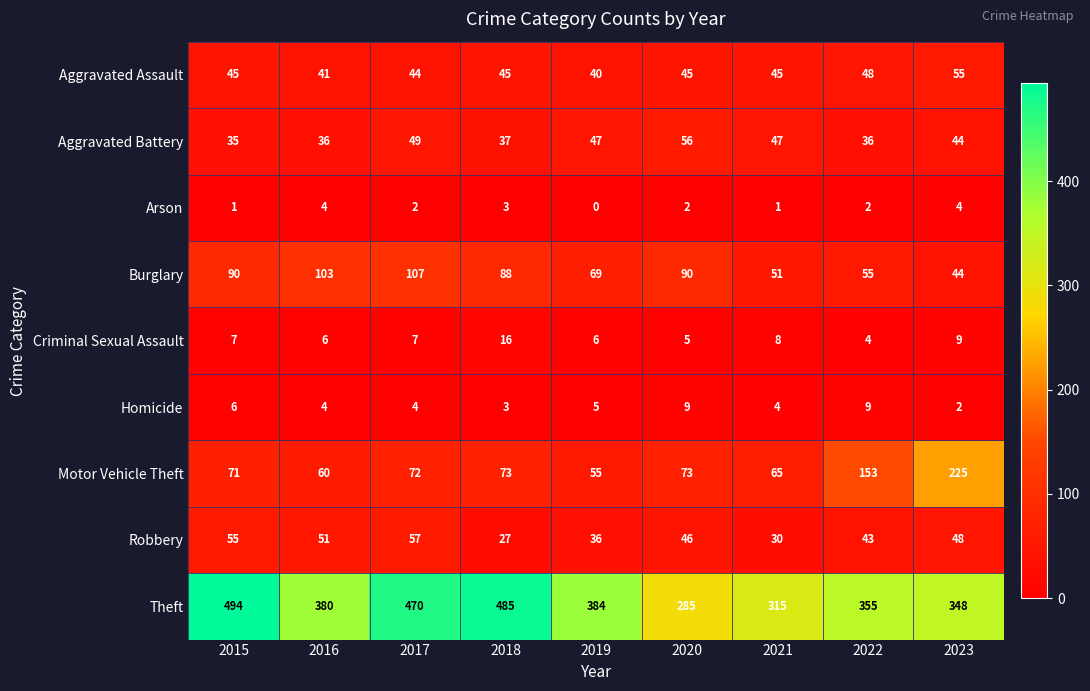

At 2019, list the series in order from smallest to largest.

Arson, Homicide, Criminal Sexual Assault, Robbery, Aggravated Assault, Aggravated Battery, Motor Vehicle Theft, Burglary, Theft